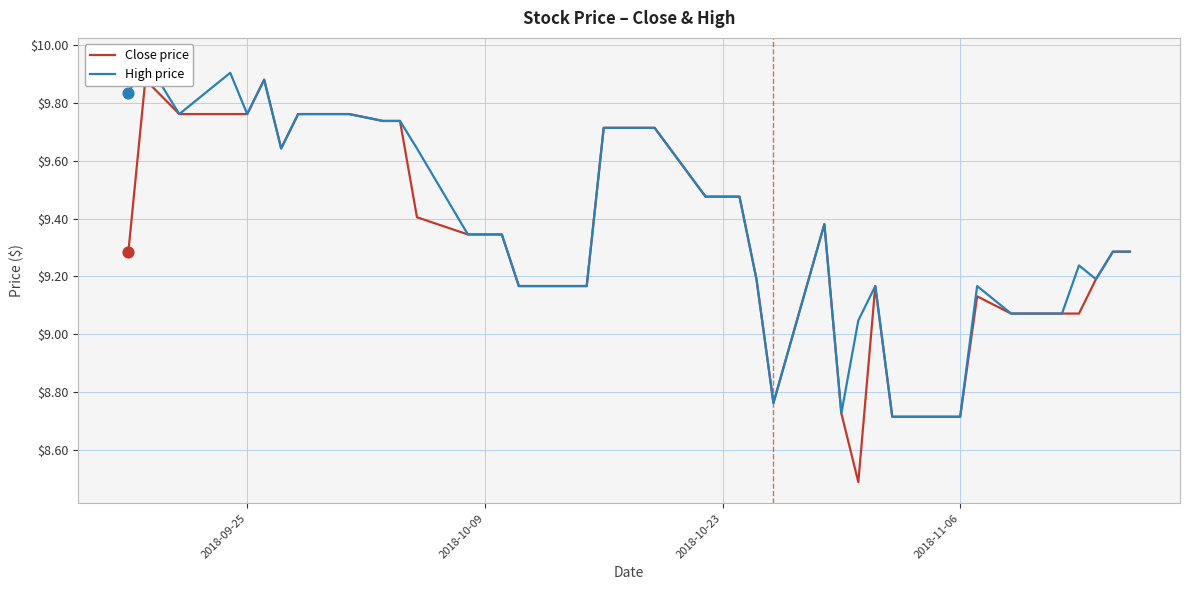

Which series contains the highest Y value?

High price